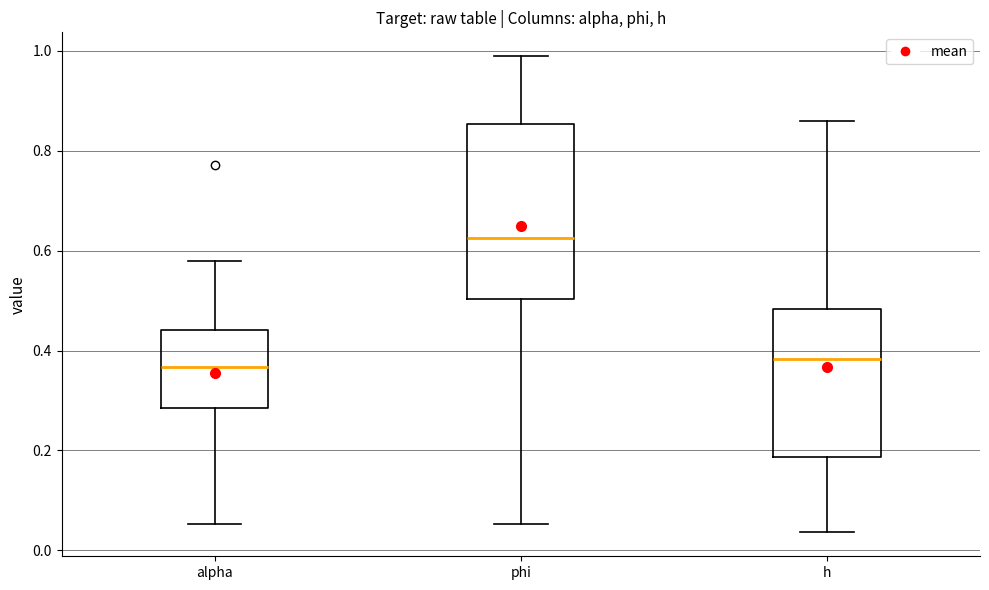

Reading left to right, read every box against the y-axis: the position of its median line, the range the box covers, and the ends of its whiskers. The values are not printed on the chart, so give them approximately, as read against the axis.

alpha: median 0.36, box 0.28 to 0.44, whiskers 0.06 to 0.58
phi: median 0.62, box 0.50 to 0.86, whiskers 0.06 to 0.98
h: median 0.38, box 0.18 to 0.48, whiskers 0.04 to 0.86